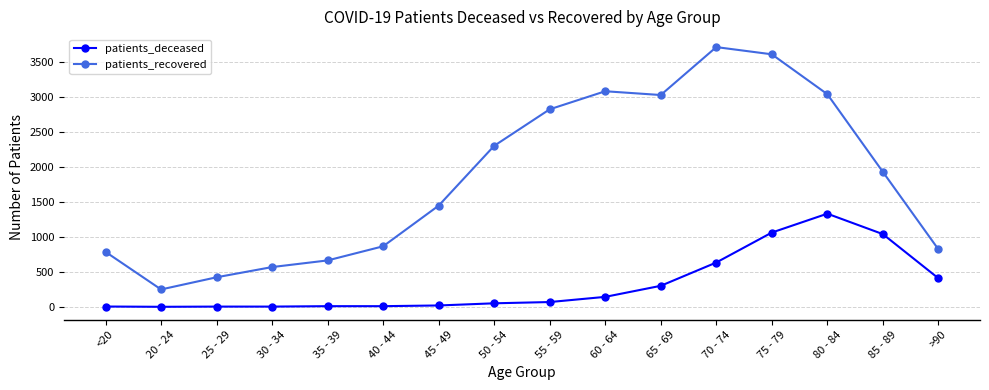

What is the lowest value of the patients_recovered series?

248